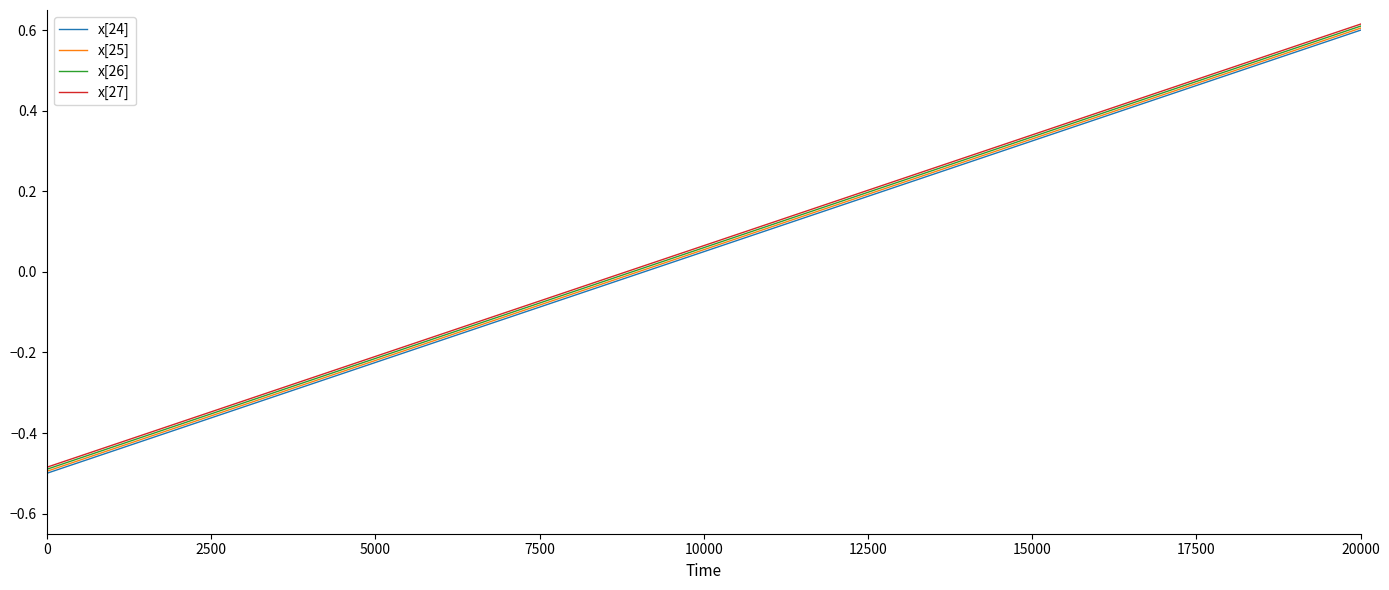

True or false: x[25] and x[24] cross at least once.

False